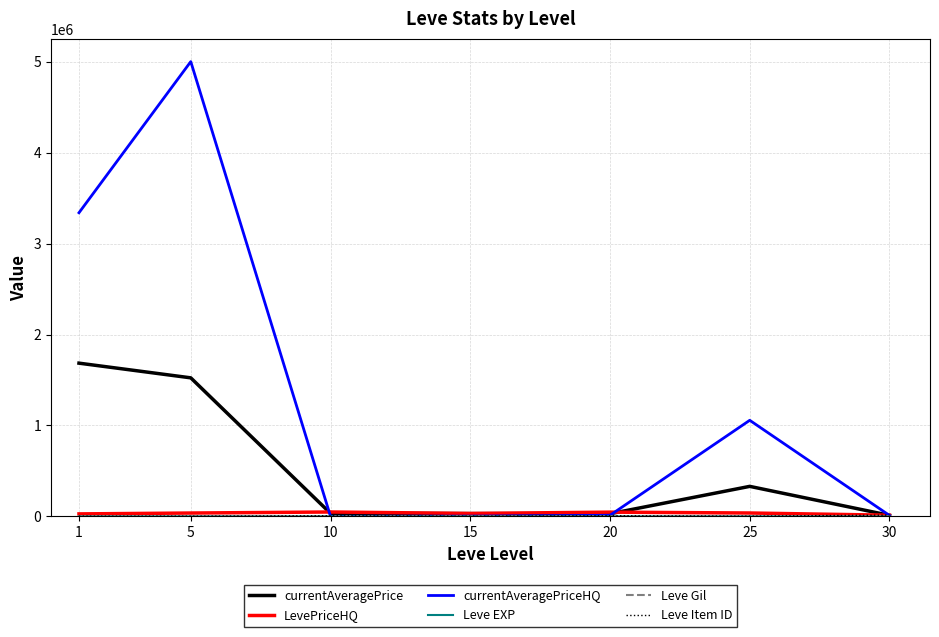

At which category is the sum across all series the highest?

5